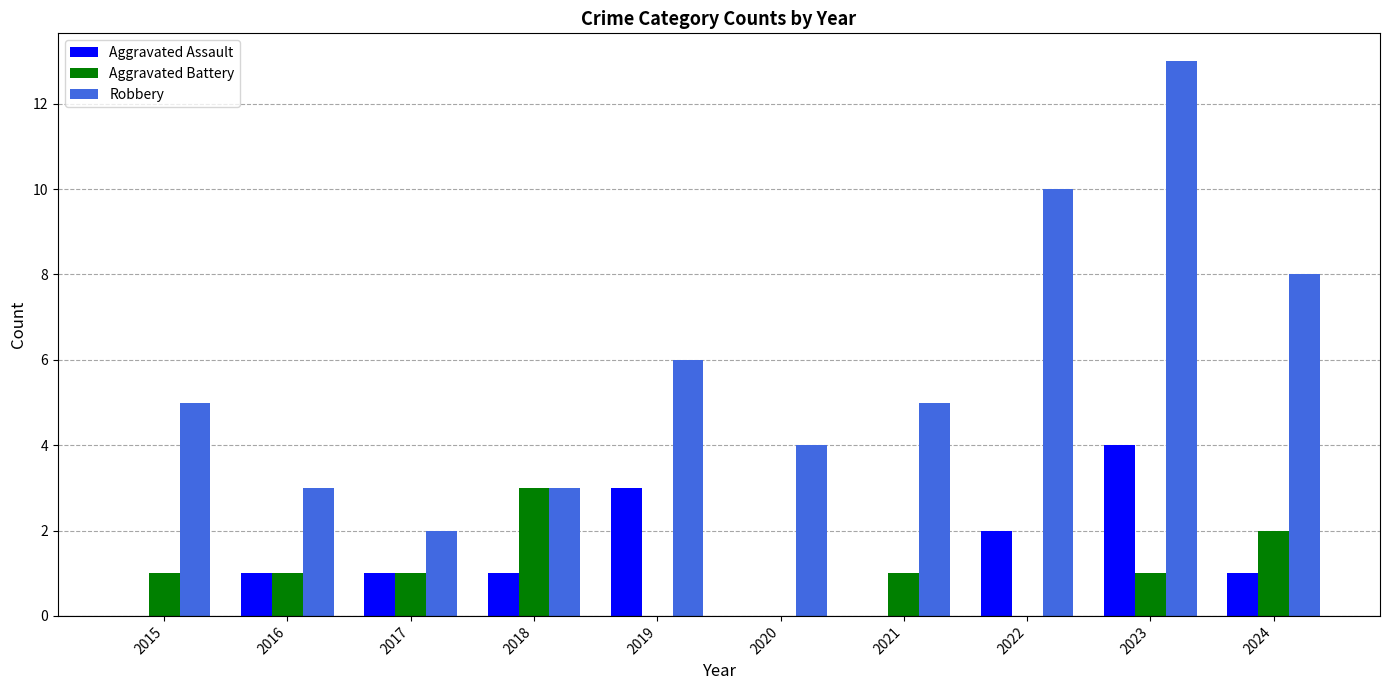

What is the total value across all series at 2016?

5